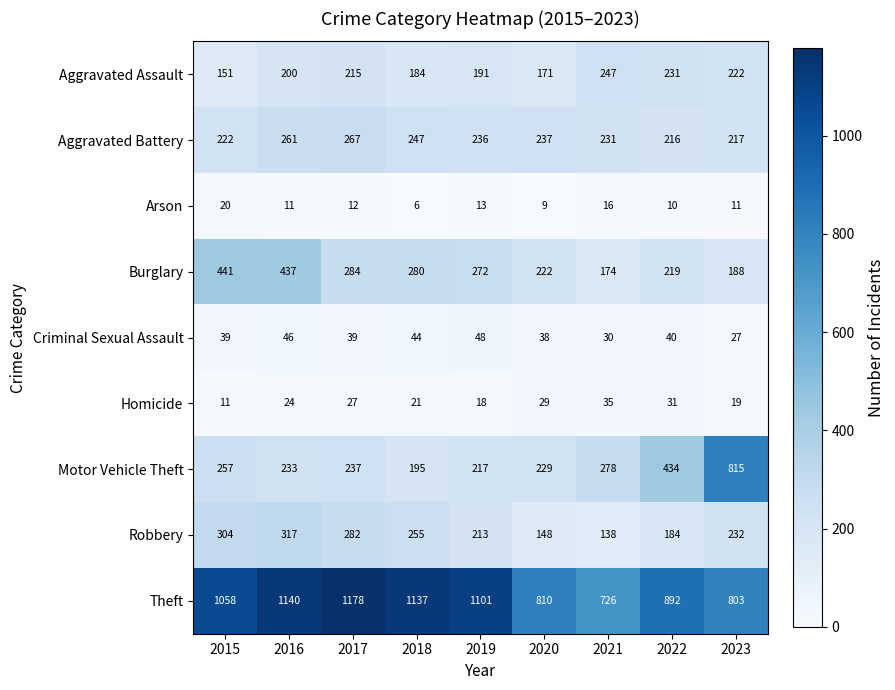

How many series are shown in this chart?

9